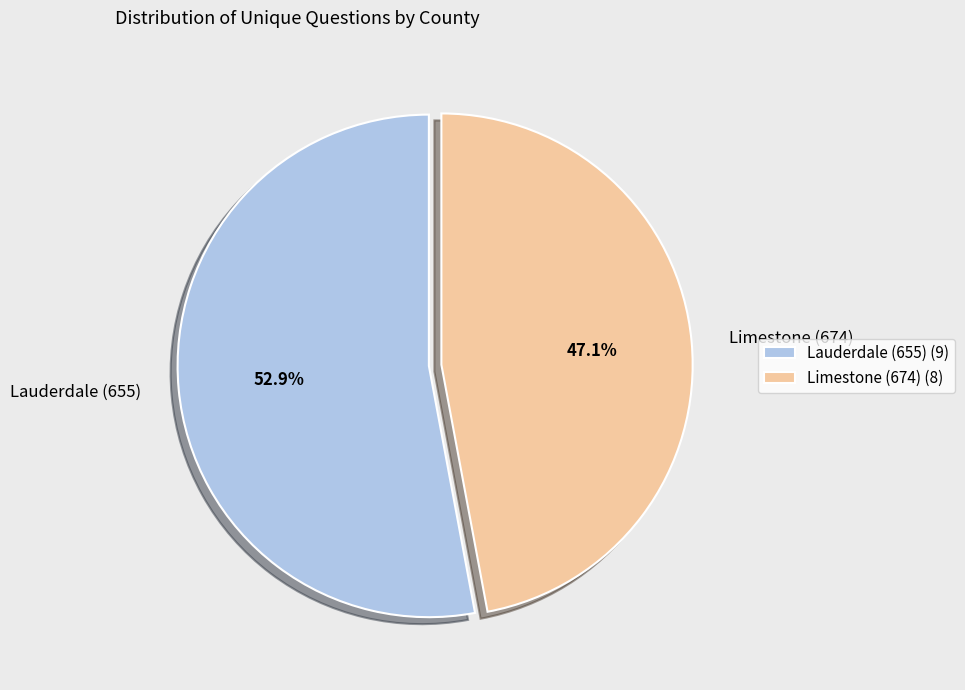

The Limestone (674) slice represents 47% of the pie. True or false?

True